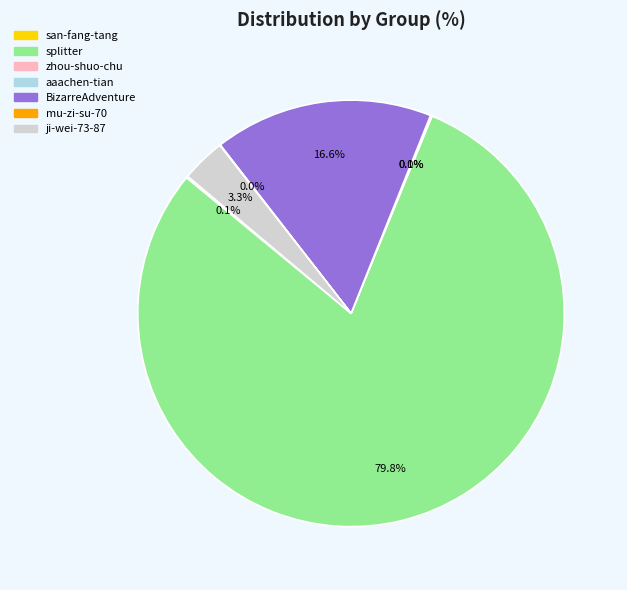

To the nearest percent, what is the difference between the splitter and BizarreAdventure slice percentages?

63%